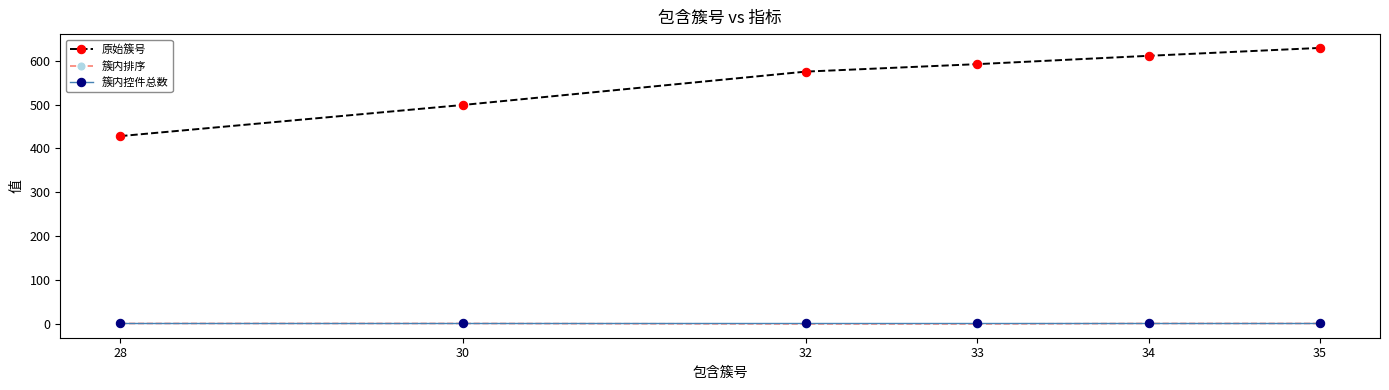

Which series has the largest total across all categories?

原始簇号